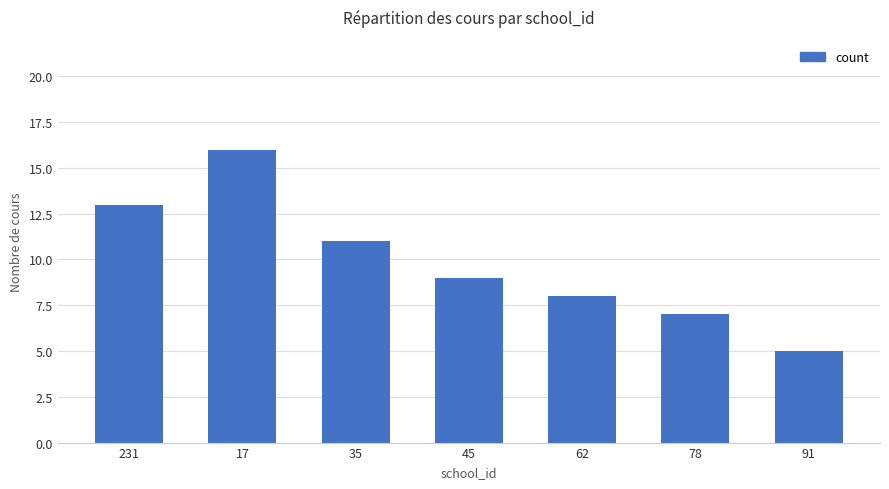

What is the minimum value shown in the chart?

5